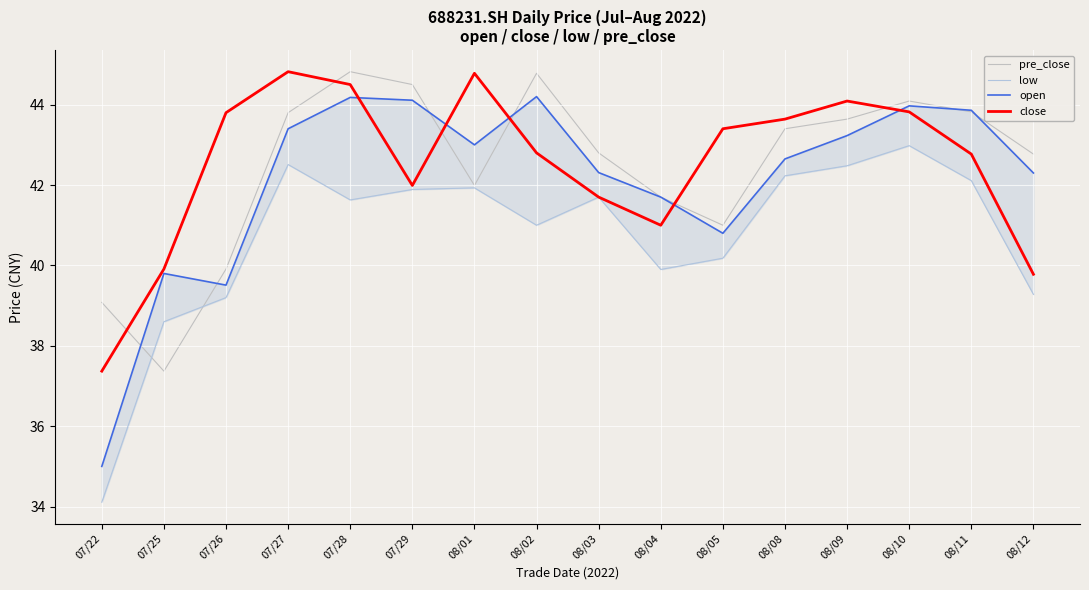

What is the greatest value displayed?

44.8